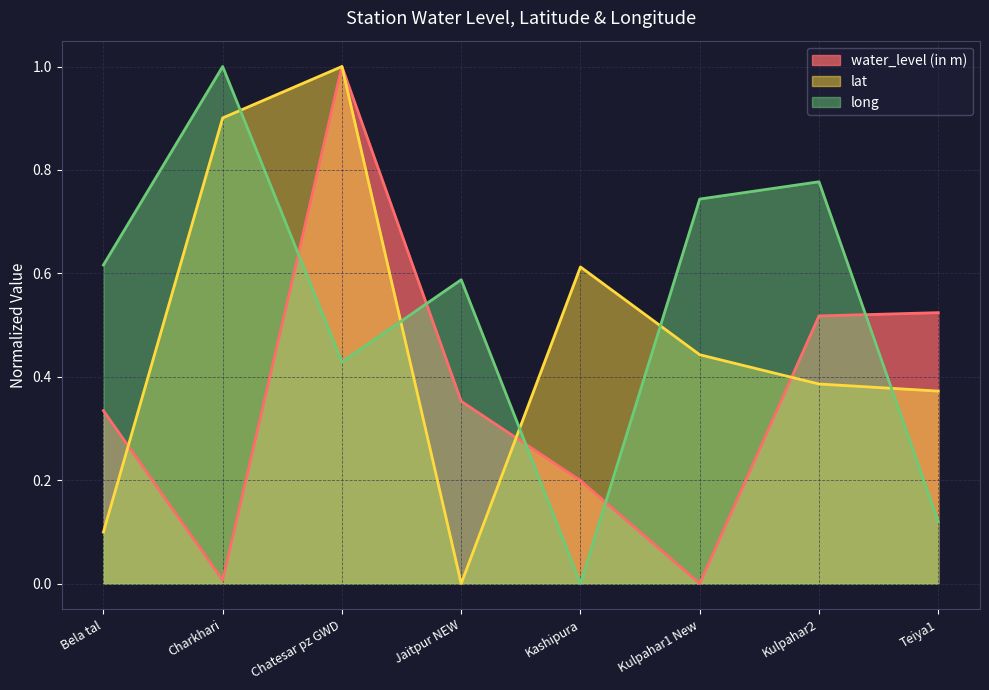

At how many categories does at least one series exceed 0?

8